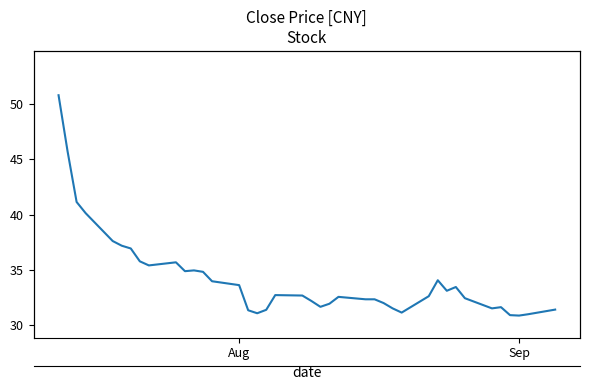

Is this an area chart (filled region under the line)?

No